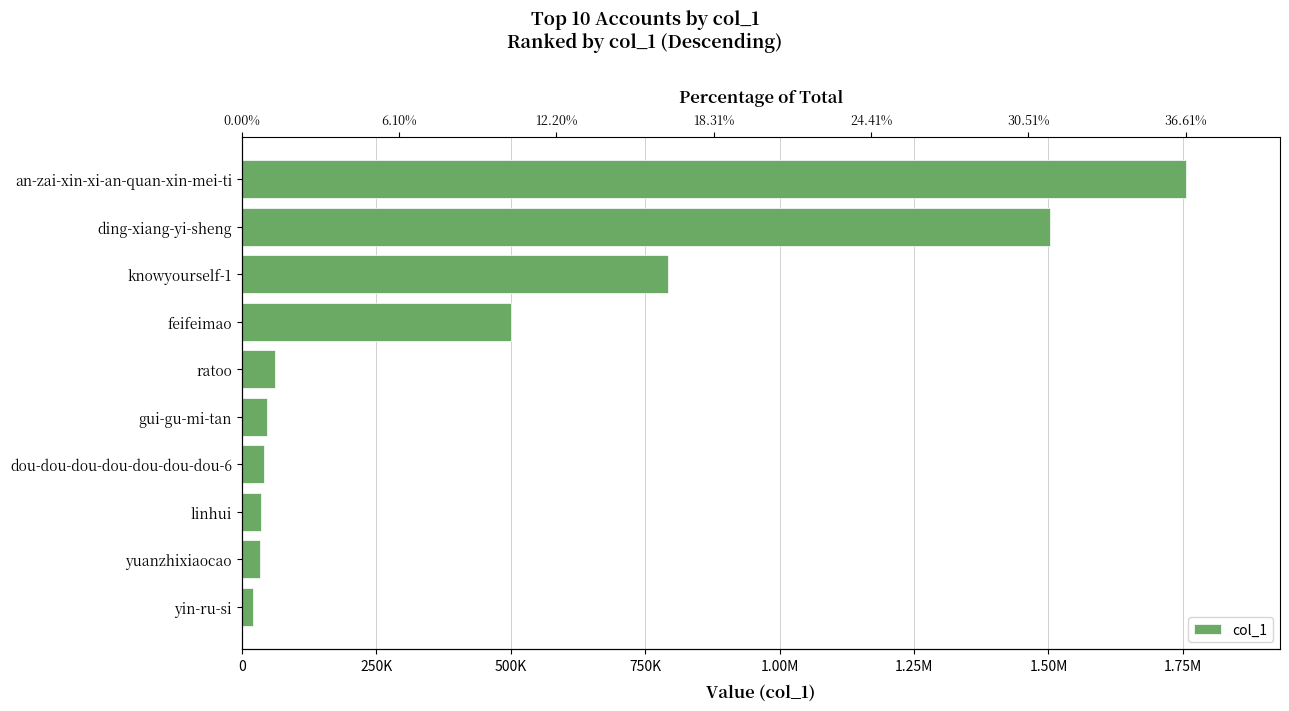

What is the difference between the maximum and minimum values?

1733121